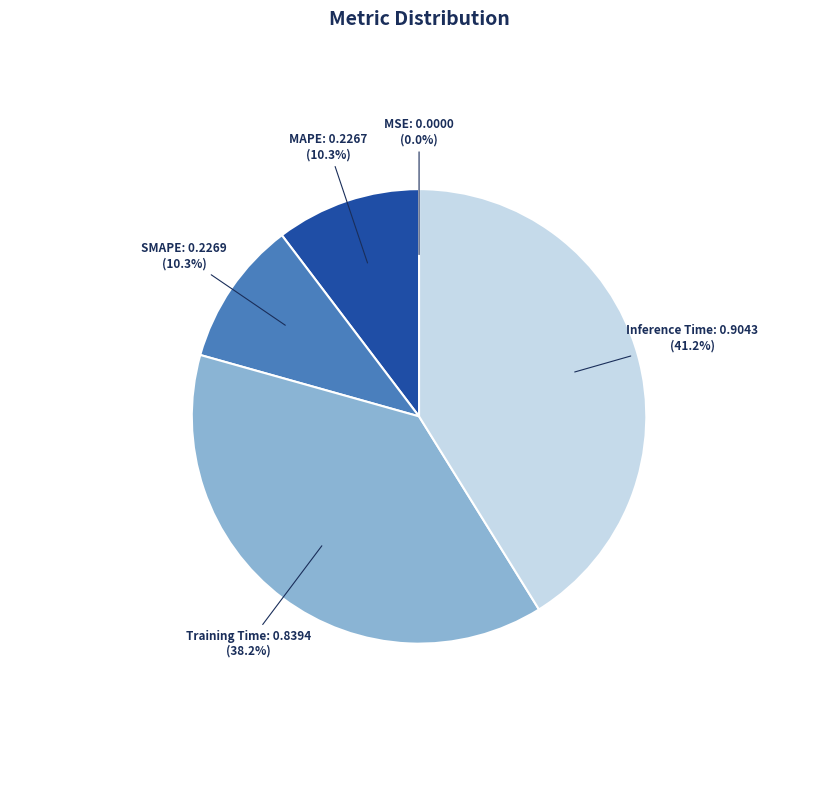

Which slice is the largest?

Inference Time